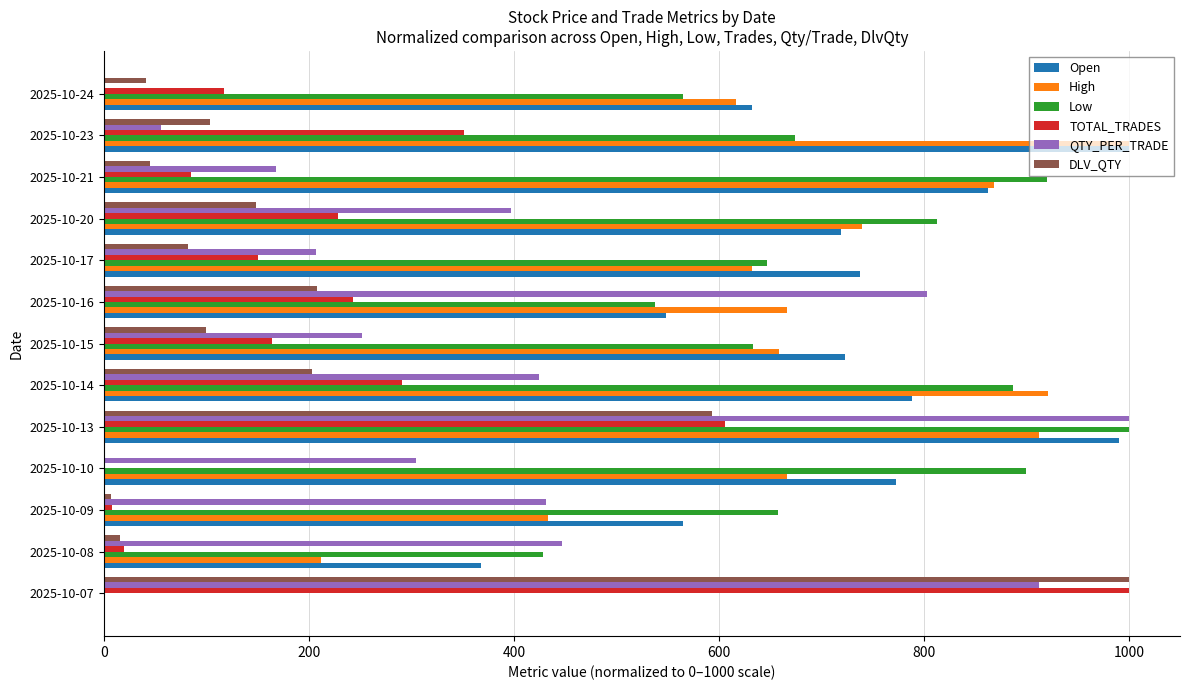

What is the sum of all Open values?

8707.1